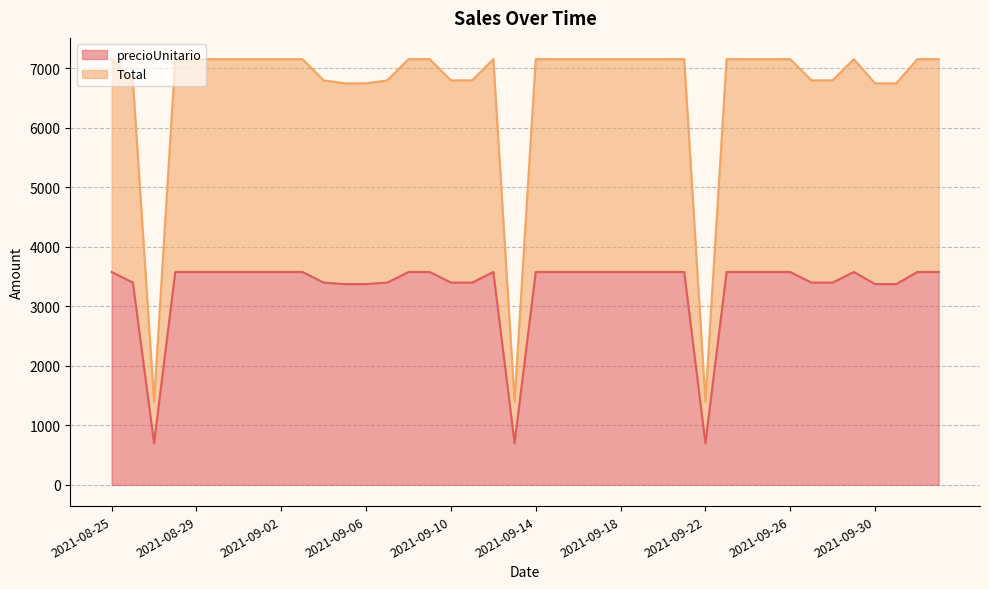

What is the label of the 2nd point from the left?

2021-08-26